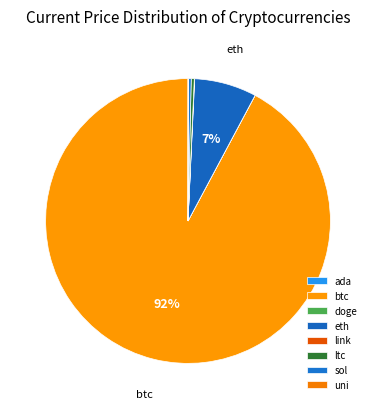

What percentage is NOT represented by doge?

100.0%